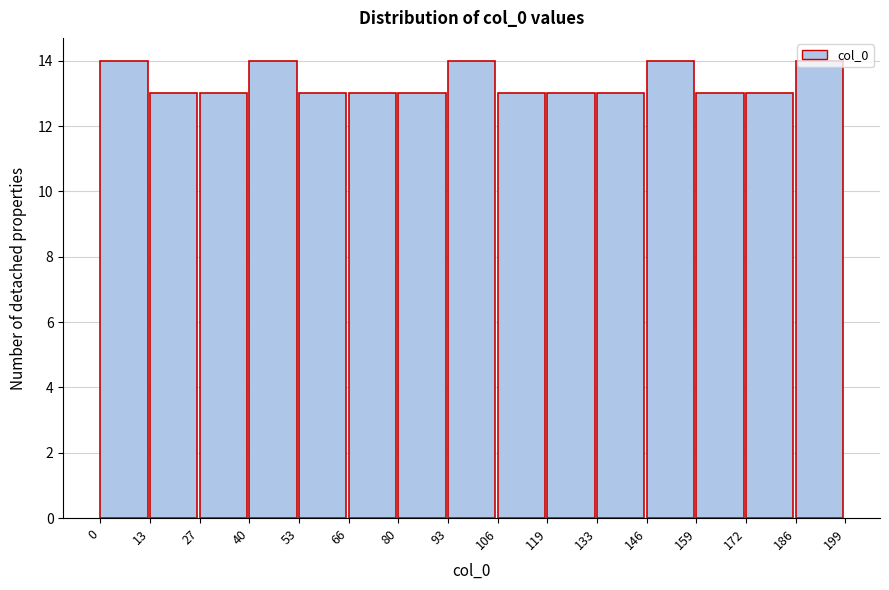

Reading left to right, list every bar in this chart as the range it spans on the x-axis followed by its height. The values are not printed on the chart, so give them approximately, as read against the axis.

0 to 13: 14
13 to 27: 13
27 to 40: 13
40 to 53: 14
53 to 66: 13
66 to 80: 13
80 to 93: 13
93 to 106: 14
106 to 119: 13
119 to 133: 13
133 to 146: 13
146 to 159: 14
159 to 172: 13
172 to 186: 13
186 to 199: 14